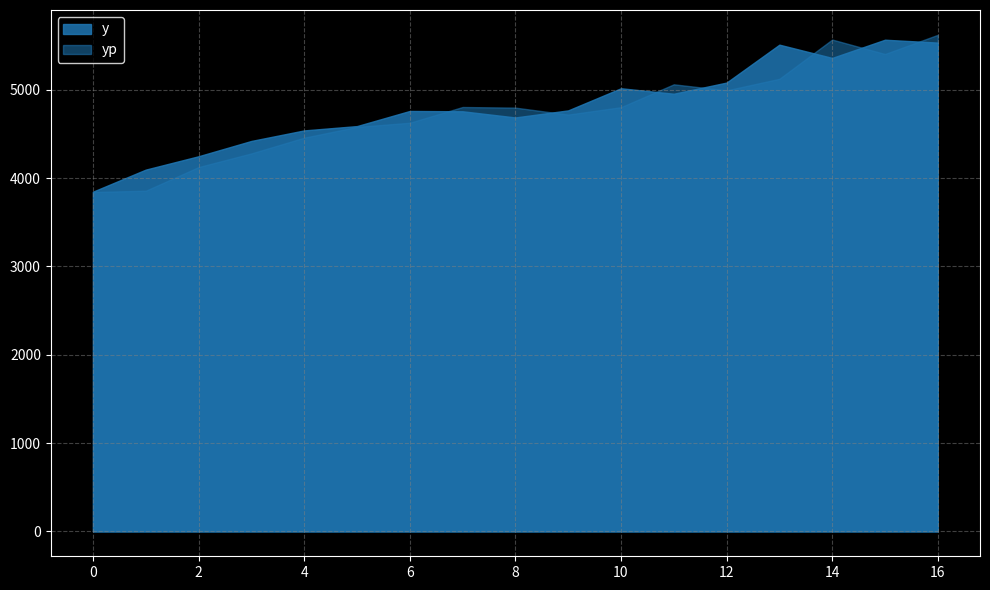

What is the total value across all series at 8?

9483.2